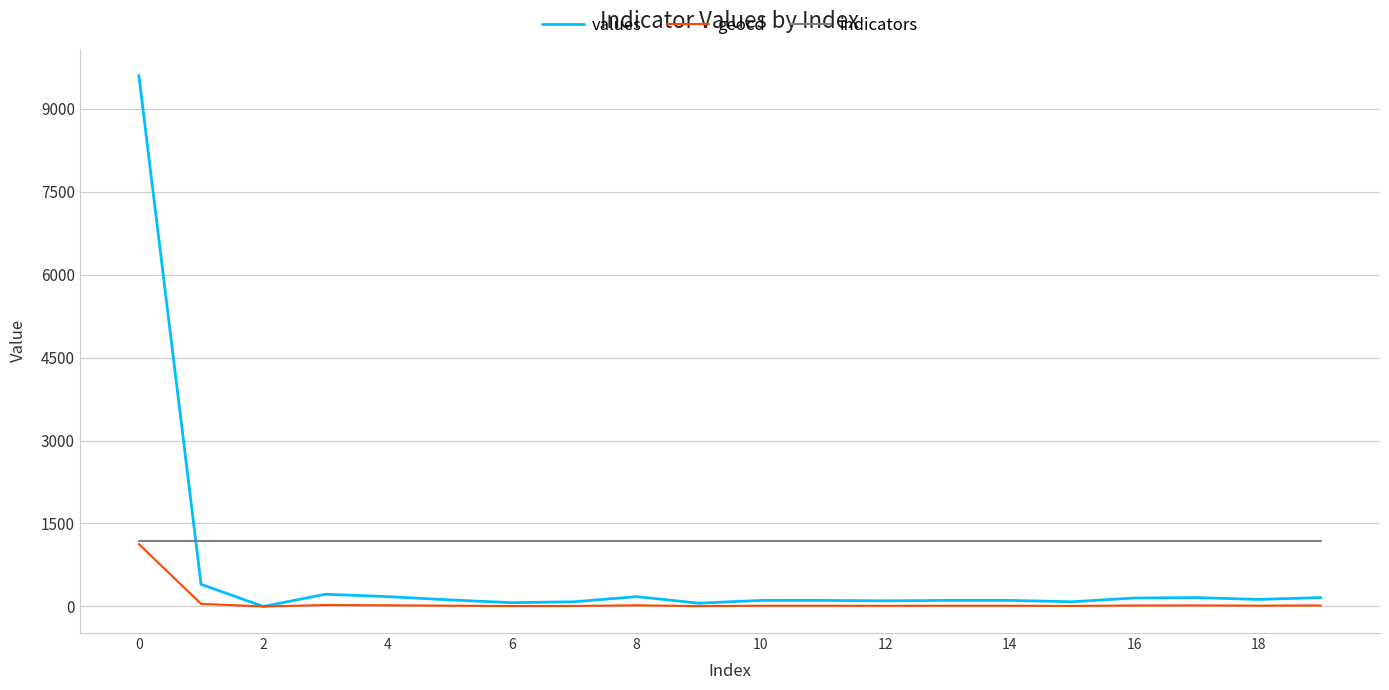

What is the maximum value for geocd?

1128